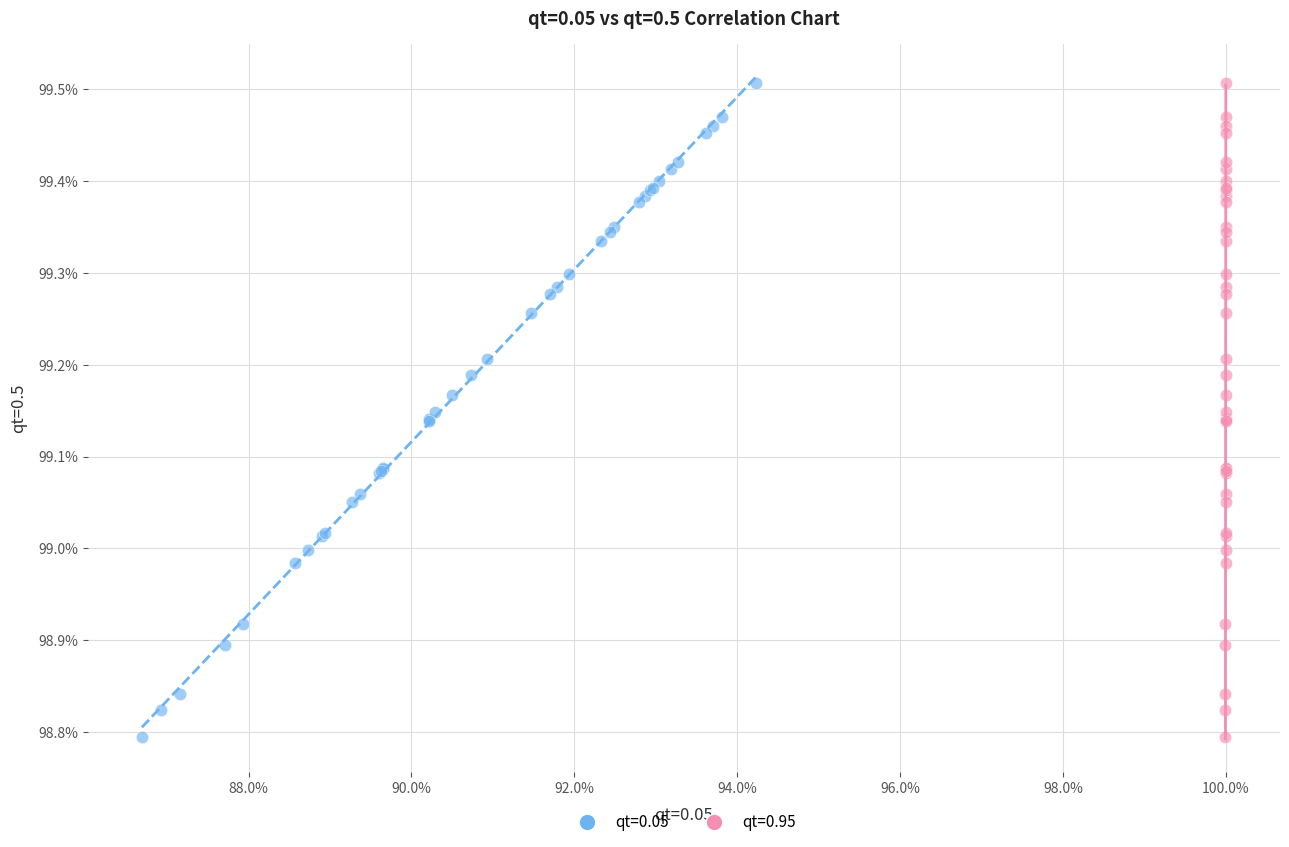

What are all the series names shown in the legend?

qt=0.05, qt=0.95